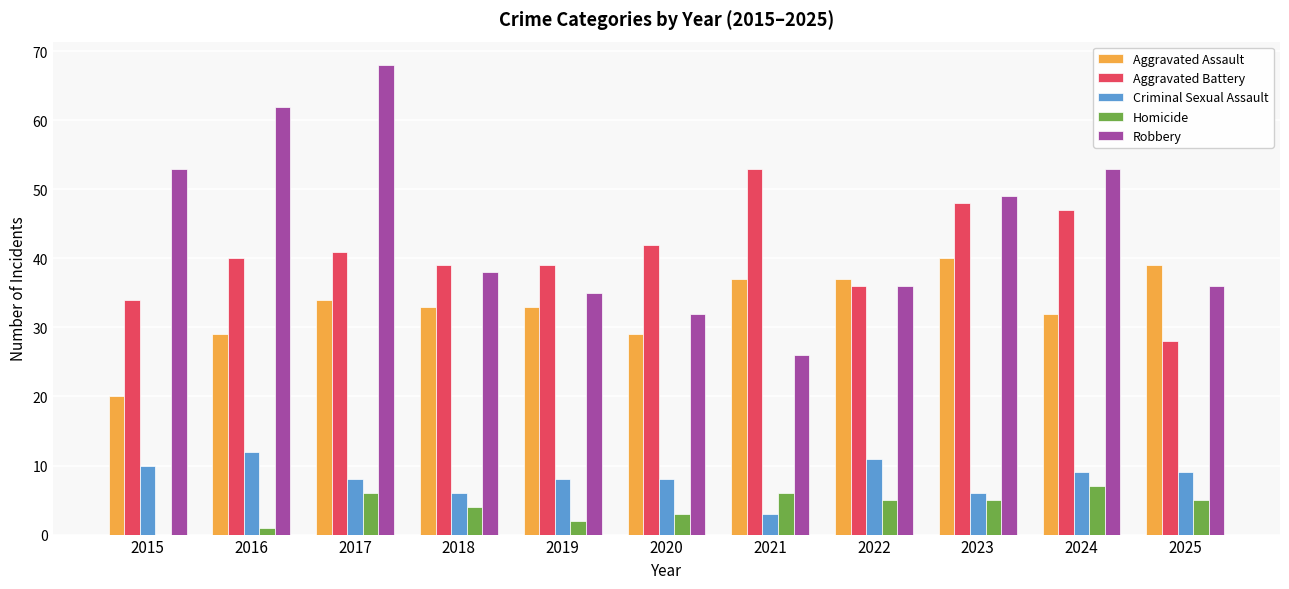

What are all the series names shown in the legend?

Aggravated Assault, Aggravated Battery, Criminal Sexual Assault, Homicide, Robbery